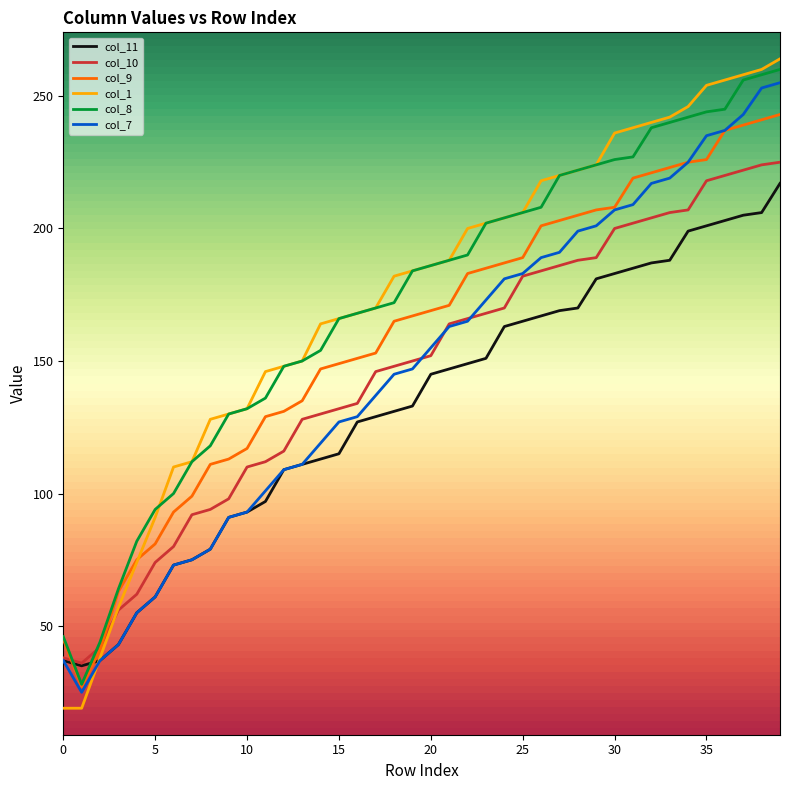

What is the smallest value displayed?

19